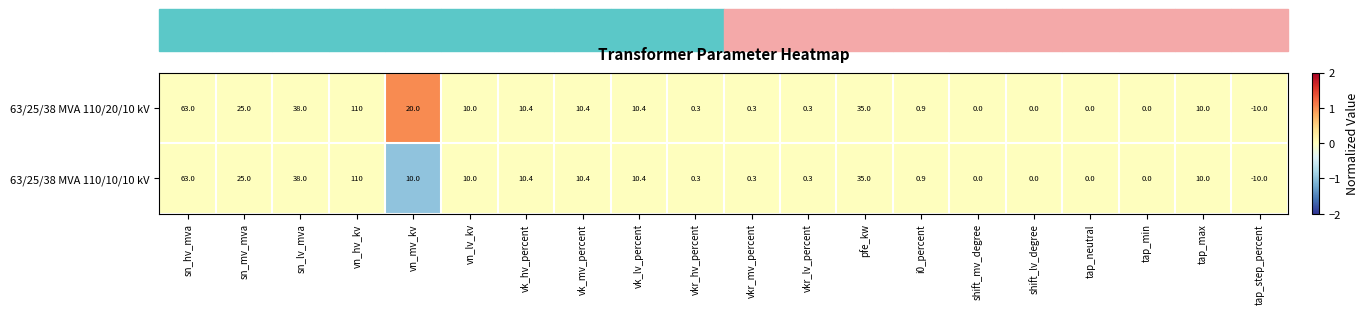

Is the value of 63/25/38 MVA 110/10/10 kV at vn_lv_kv greater than the value of 63/25/38 MVA 110/20/10 kV at vn_mv_kv?

No